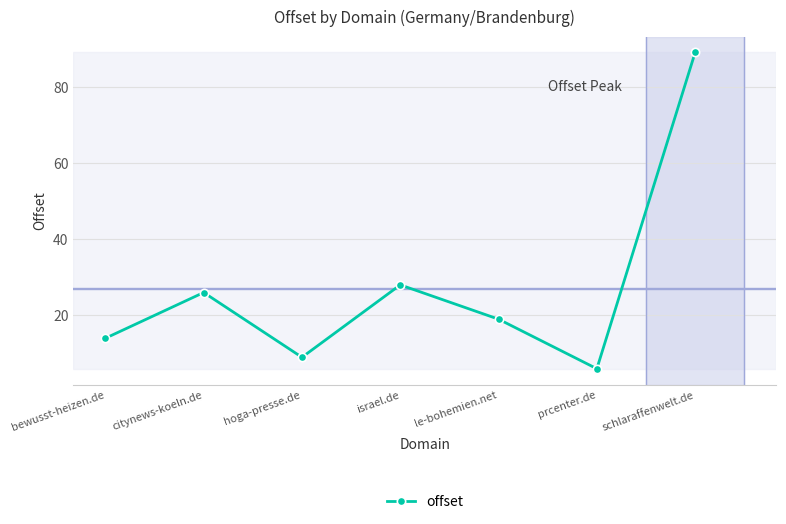

True or false: there are more than 0 points higher than both neighbors.

True